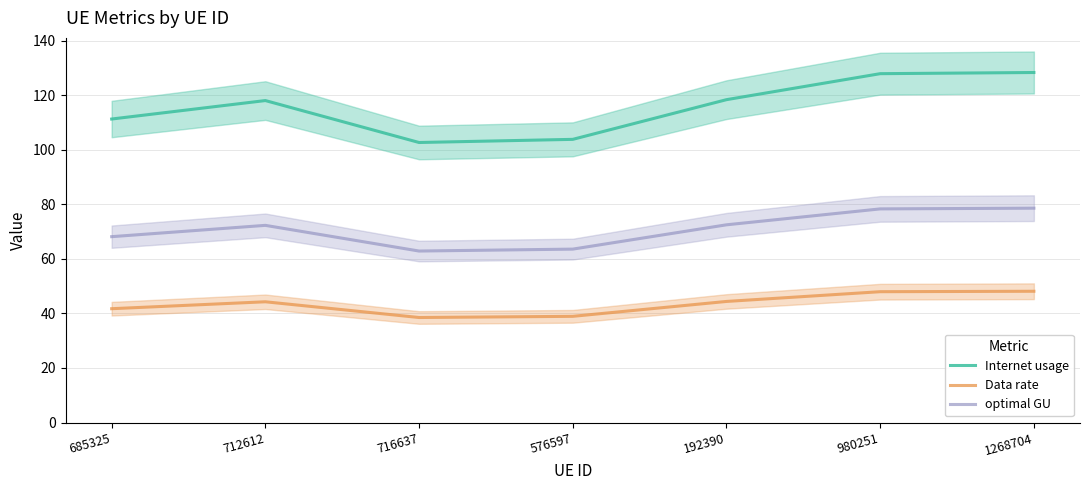

Rank the categories by optimal GU value from highest to lowest.

1268704, 980251, 192390, 712612, 685325, 576597, 716637